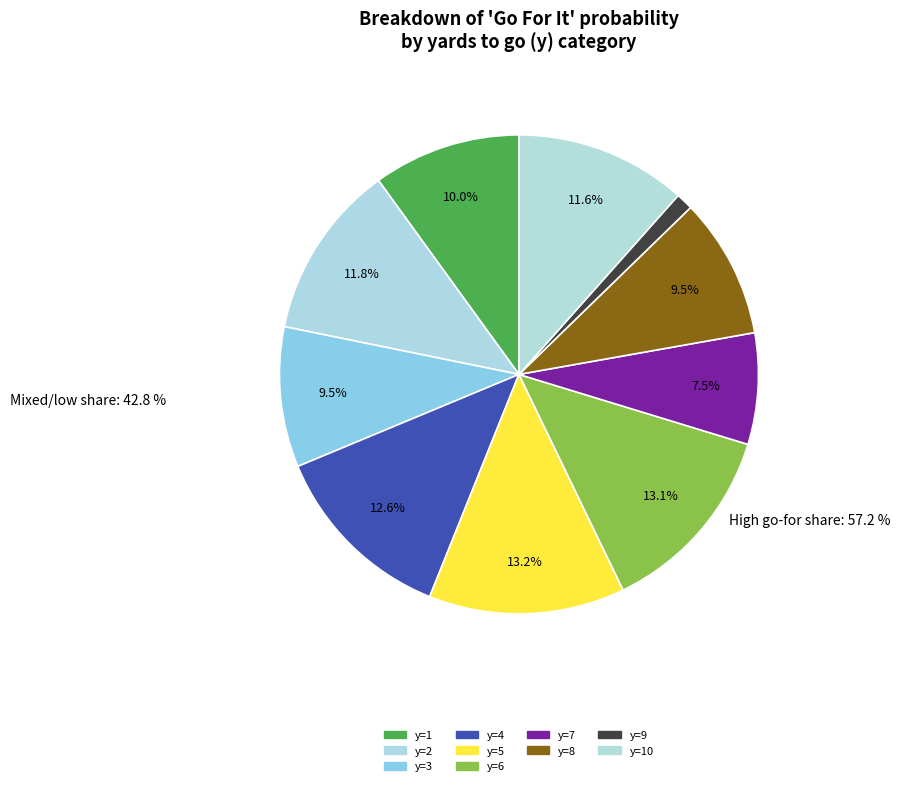

Rank the categories by value from lowest to highest.

y=9, y=7, y=3, y=8, y=1, y=10, y=2, y=4, y=6, y=5